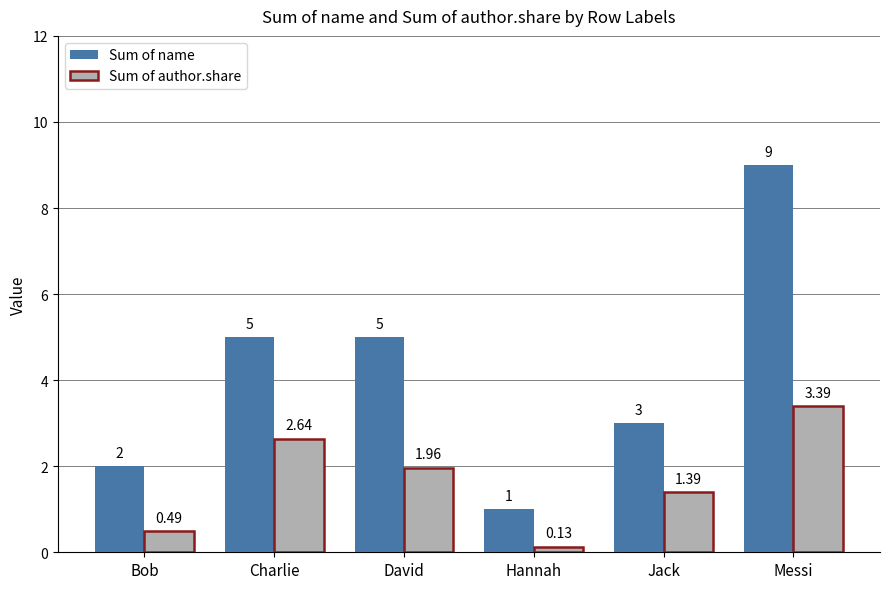

At Charlie, list the series in order from smallest to largest.

Sum of author.share, Sum of name